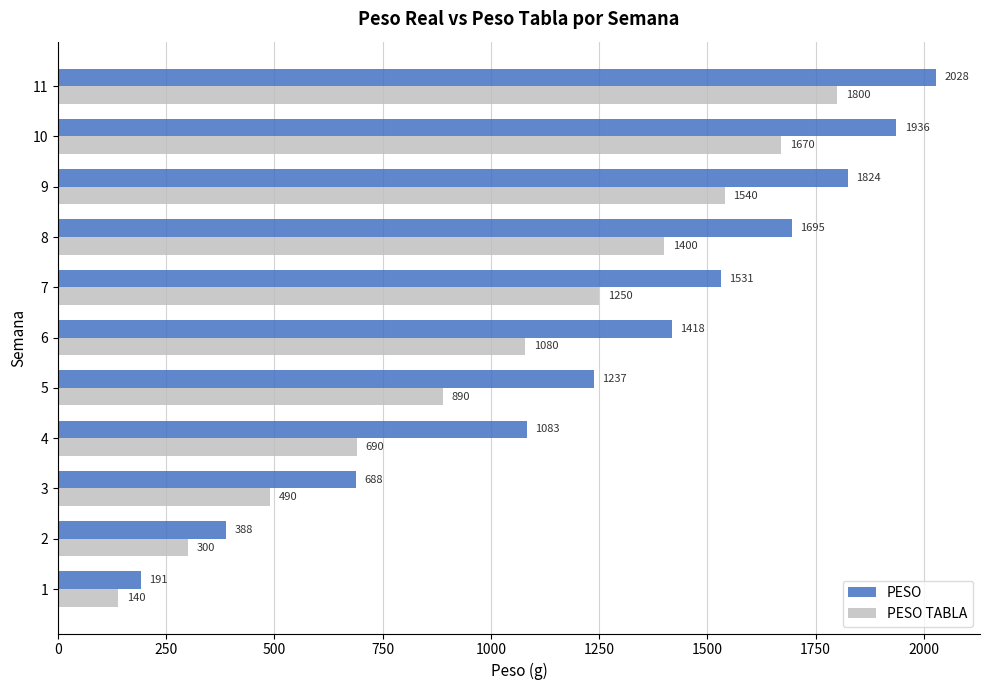

What is the greatest value displayed?

2028.2